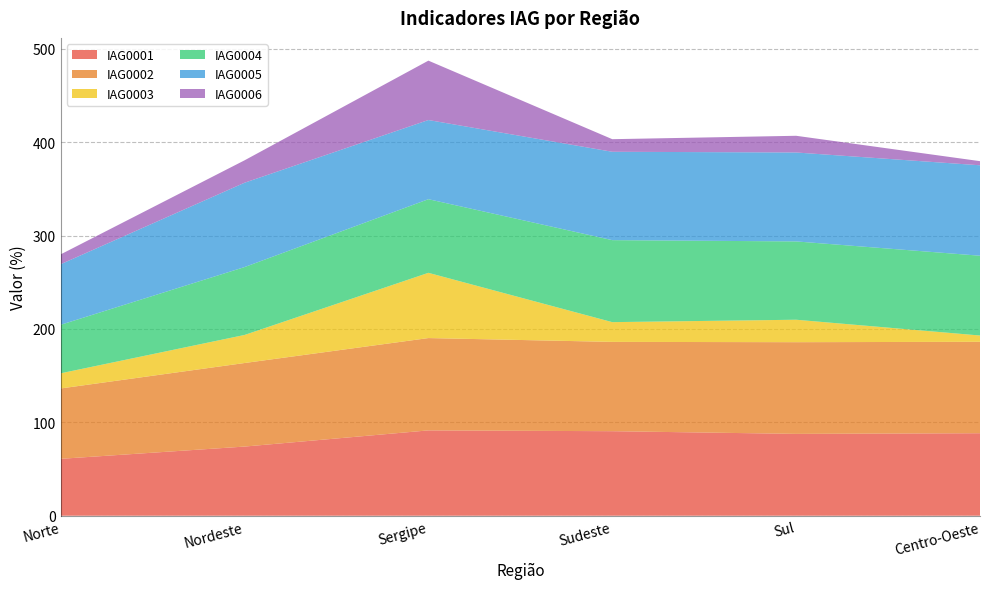

Reading right to left, extract all data points from this chart.

IAG0001: 88.3	87.6	90.5	91.4	74.0	60.9
IAG0002: 97.9	98.2	95.6	98.9	89.5	75.4
IAG0003: 6.7	24.0	21.1	69.9	30.0	16.2
IAG0004: 85.5	83.9	87.8	78.9	72.7	52.0
IAG0005: 96.8	95.2	94.6	84.8	90.3	64.8
IAG0006: 4.4	17.9	13.5	63.6	24.0	10.5